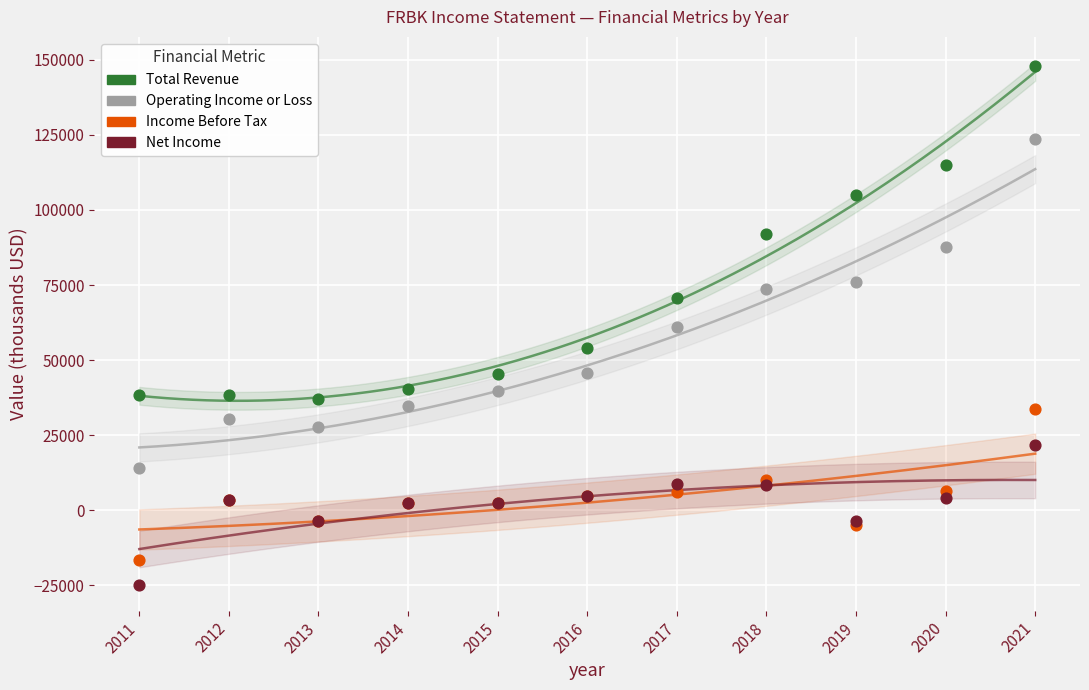

What are all the series names shown in the legend?

Total Revenue, Operating Income or Loss, Income Before Tax, Net Income